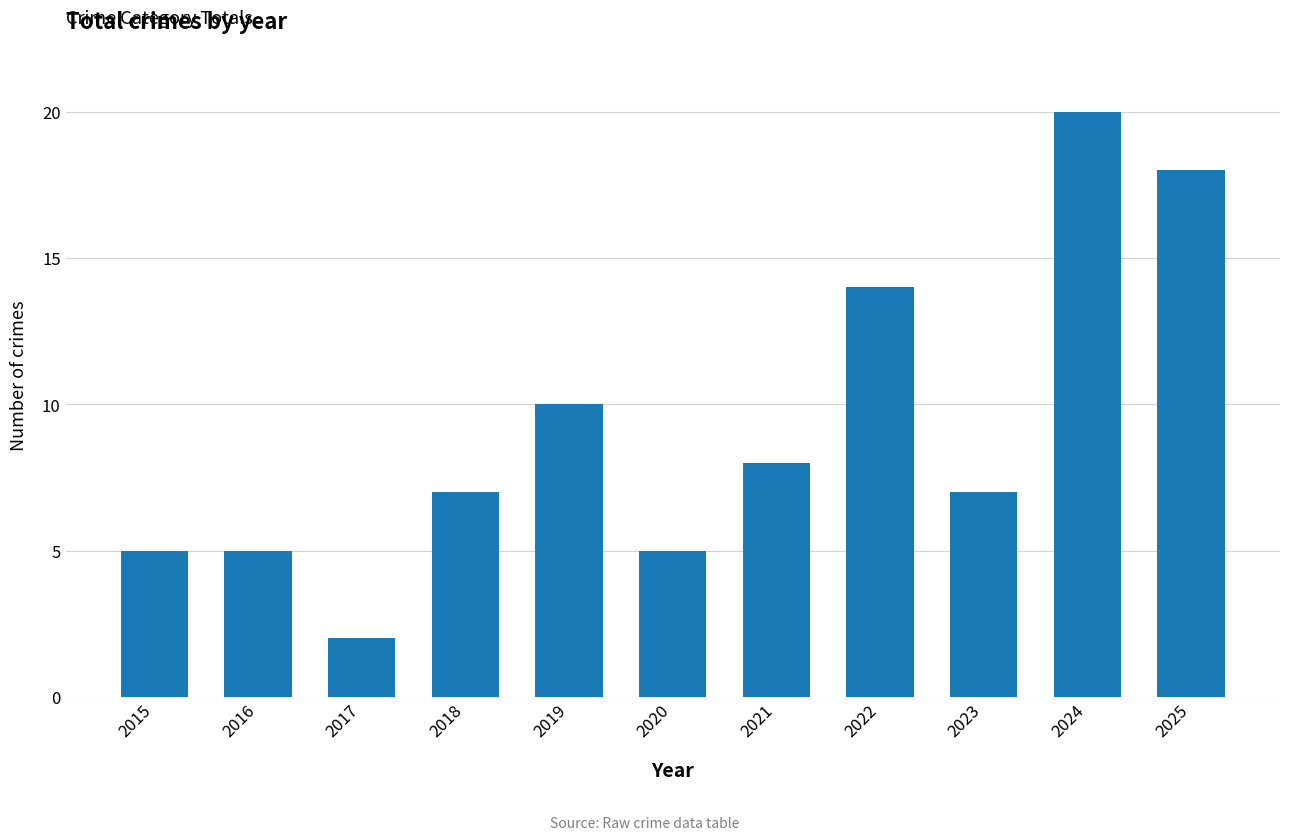

Which label corresponds to the smallest value in the chart?

2017